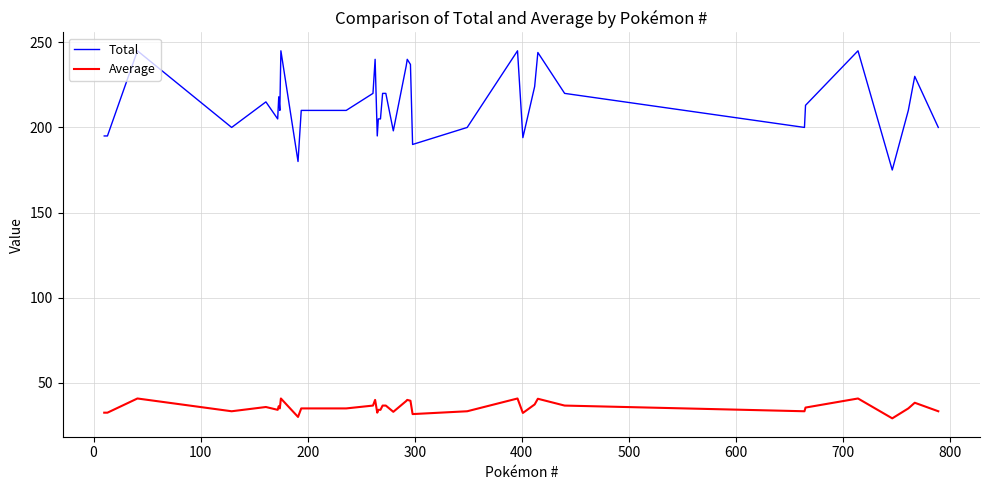

What is the lowest value of the Total series?

175.0